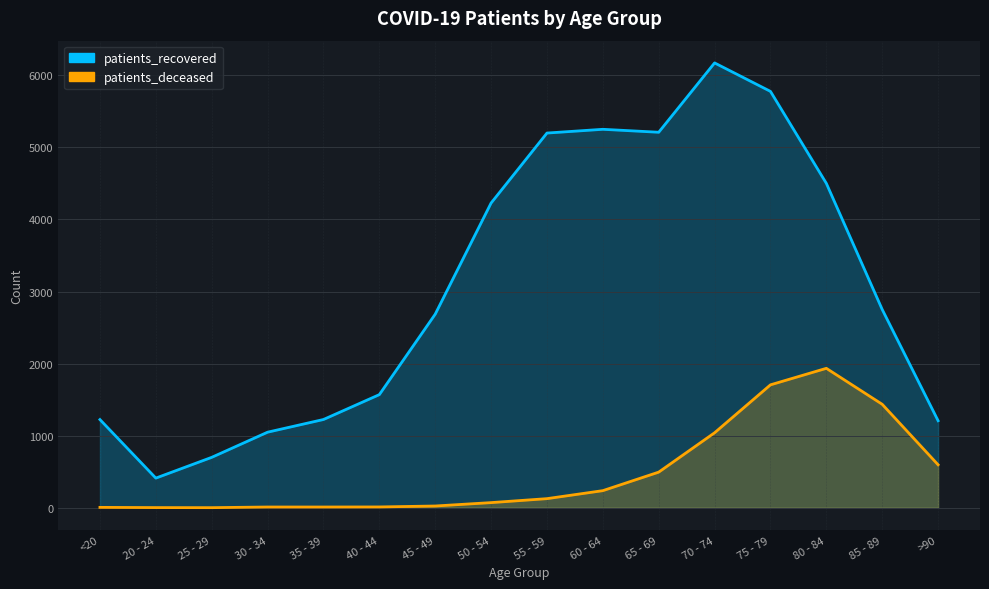

What is the label of the 9th point from the right?

50 - 54